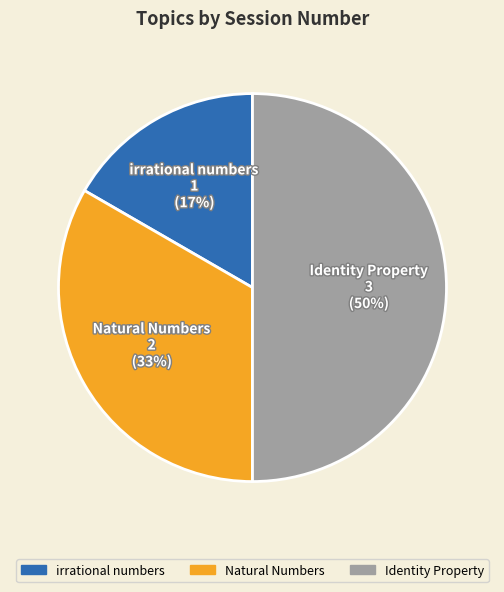

Which has a higher value, Identity Property or irrational numbers?

Identity Property